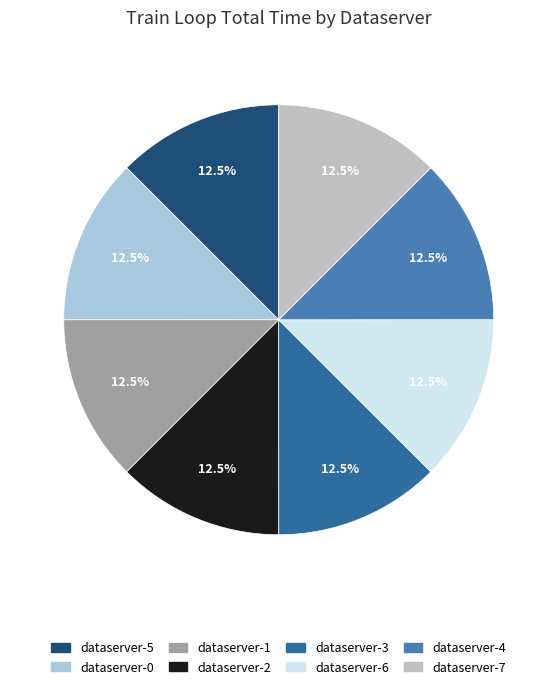

Count the number of slices in the pie.

8